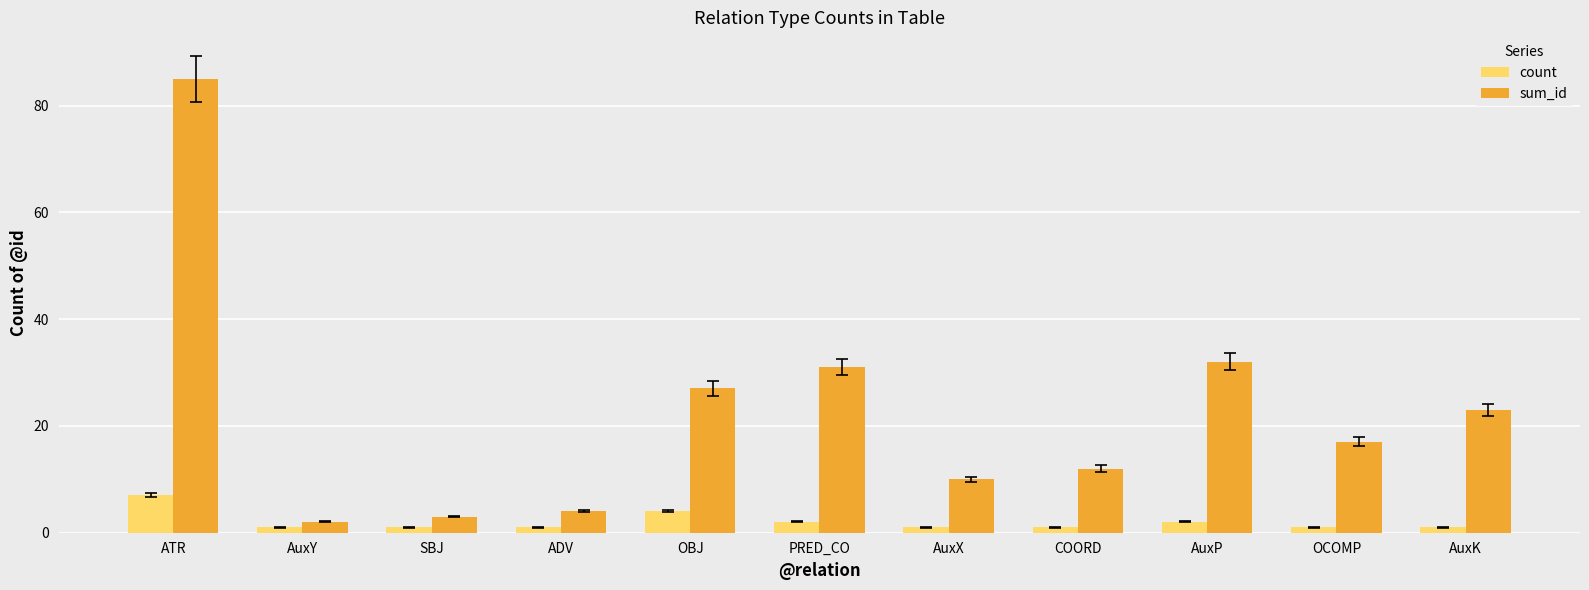

How many data points does each series have?

11